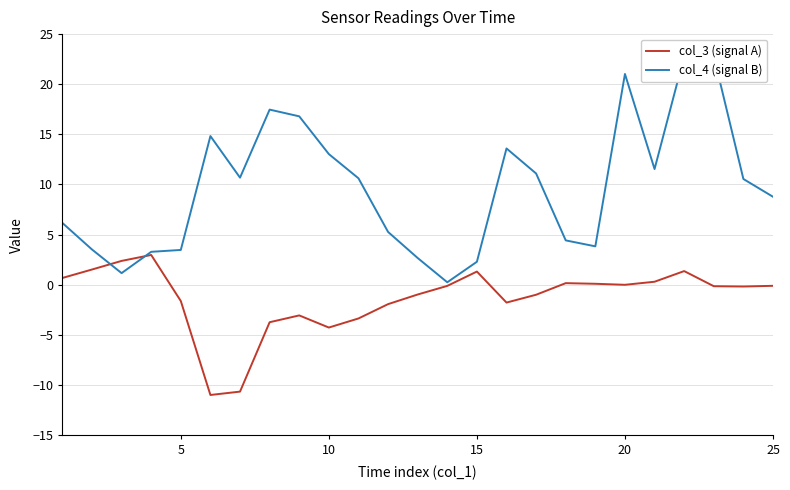

What is the highest value of the col_3 (signal A) series?

3.0